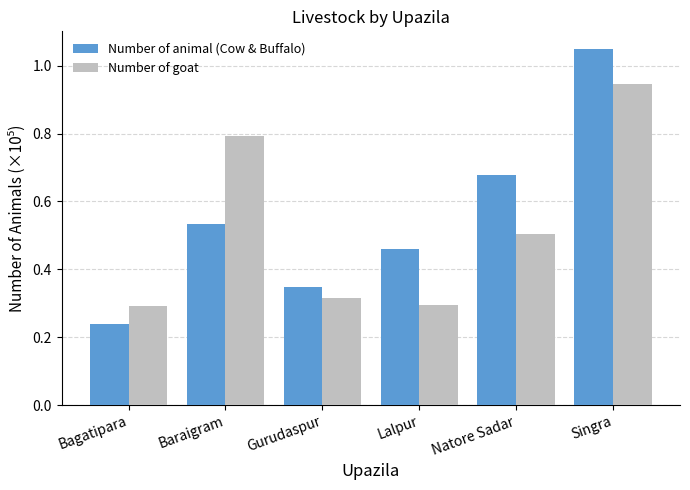

Does the chart contain any negative values?

No